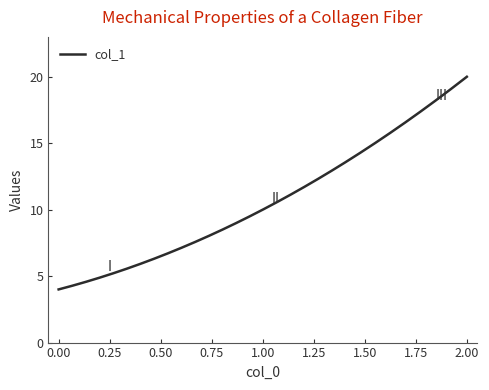

What is the greatest value displayed?

20.0